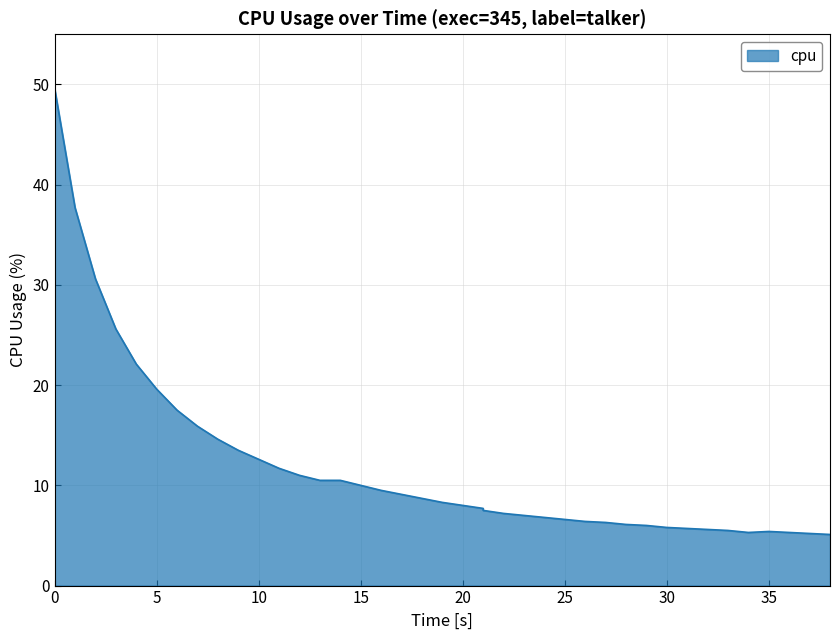

Count the number of values greater than 8.

20